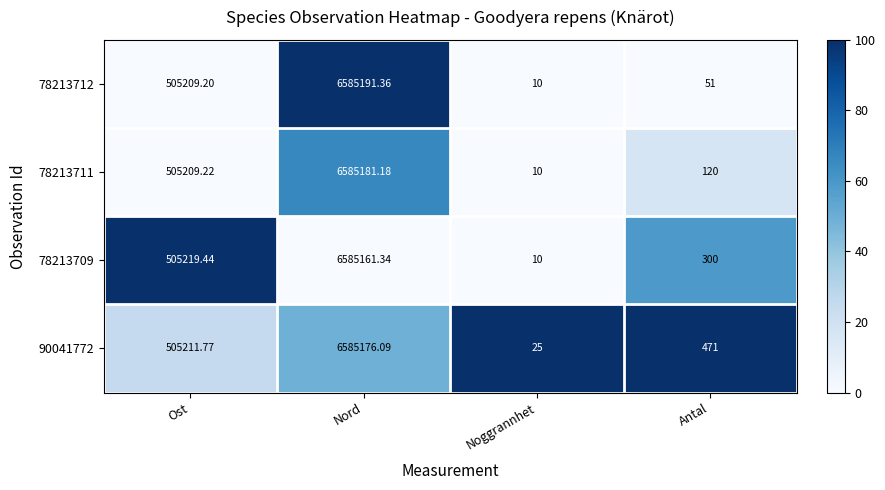

At which label does 78213712 reach its peak?

Nord